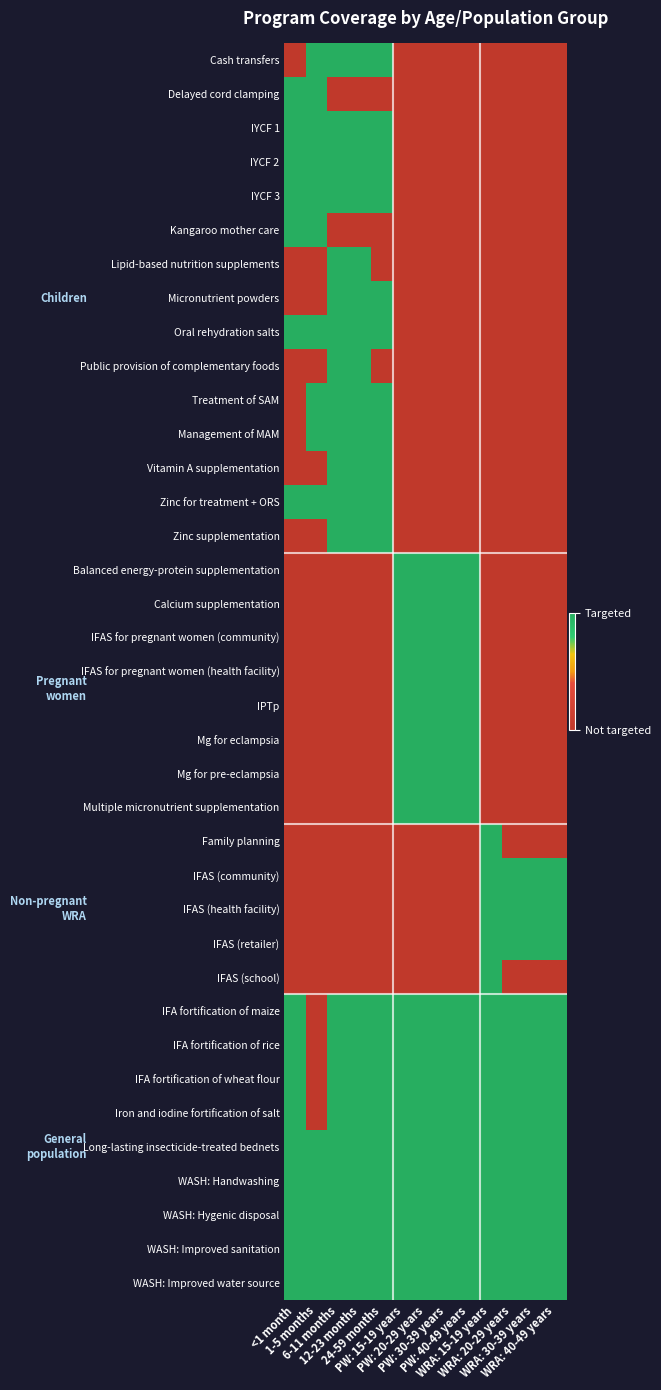

What is the difference between the highest and lowest values at 6-11 months?

1